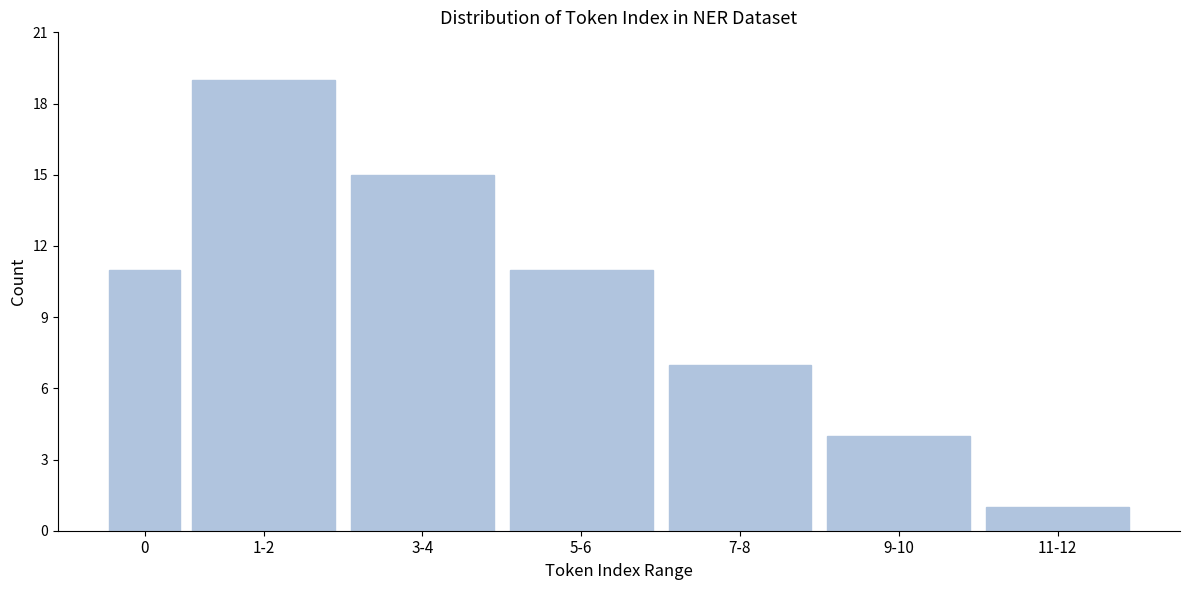

Reading left to right, list all the values displayed in this chart.

11	19	15	11	7	4	1